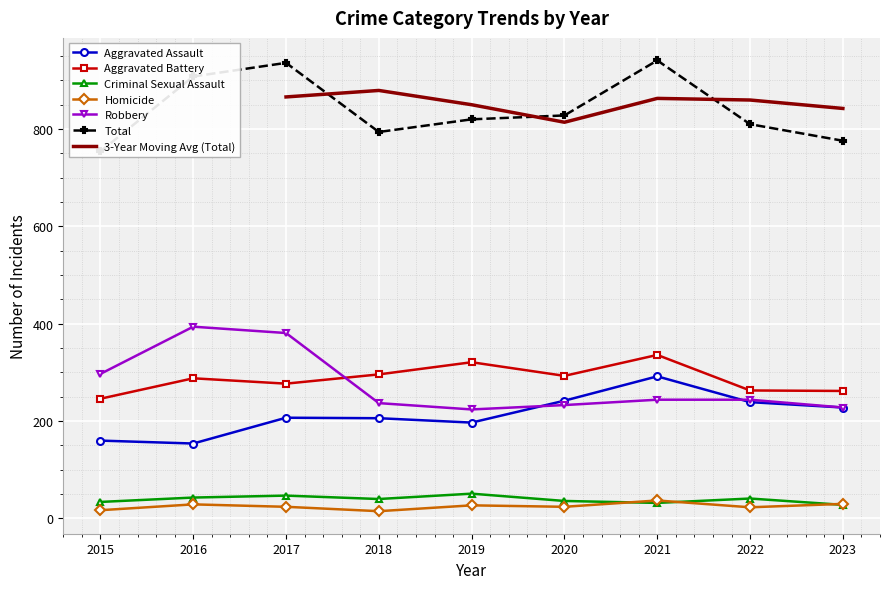

True or false: Homicide and Criminal Sexual Assault cross at least once.

True